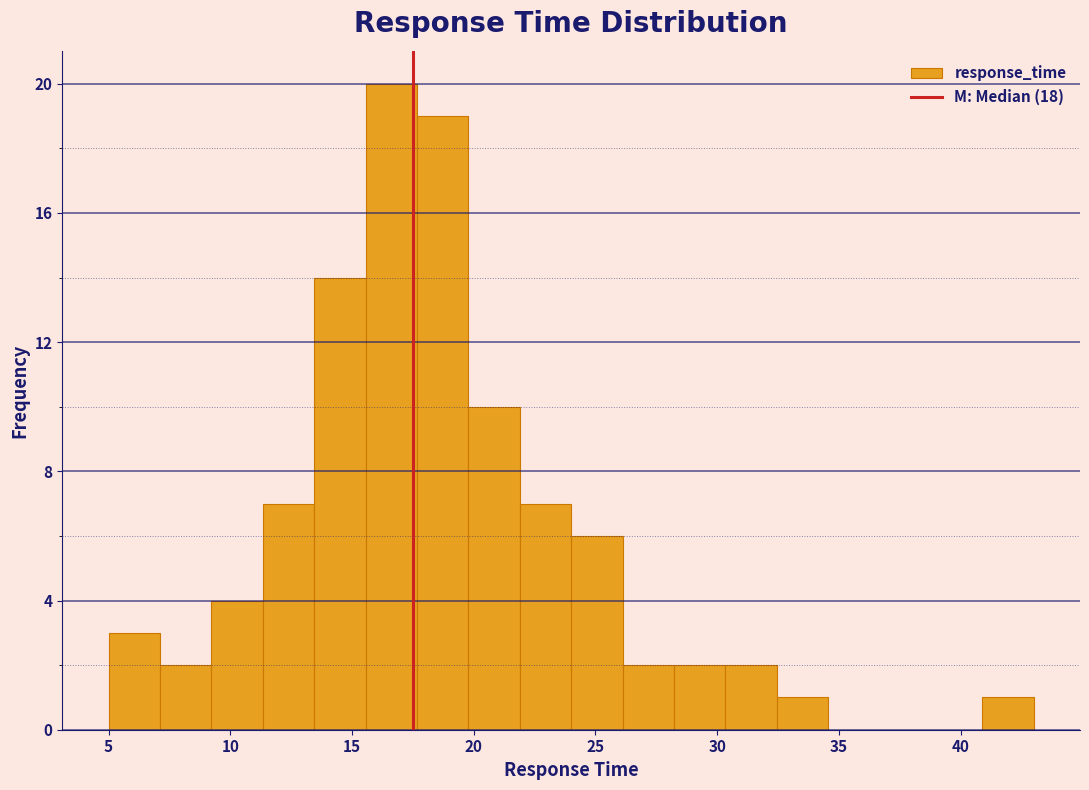

Reading left to right, list every bar in this chart as the range it spans on the x-axis followed by its height. Neither the bar edges nor the heights are printed on the chart, so give them approximately, as read against the axes.

5.0 to 7.0: 3
7.0 to 9.0: 2
9.0 to 11.5: 4
11.5 to 13.5: 7
13.5 to 15.5: 14
15.5 to 17.5: 20
17.5 to 20.0: 19
20.0 to 22.0: 10
22.0 to 24.0: 7
24.0 to 26.0: 6
26.0 to 28.0: 2
28.0 to 30.5: 2
30.5 to 32.5: 2
32.5 to 34.5: 1
34.5 to 36.5: 0
36.5 to 39.0: 0
39.0 to 41.0: 0
41.0 to 43.0: 1